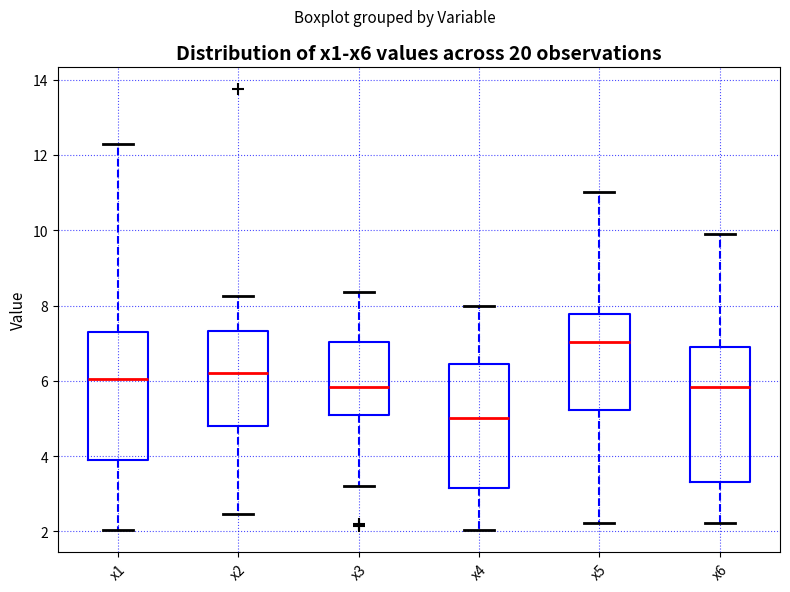

Where is the lower edge of the box for x4 on the y-axis? The values are not printed on the chart, so give them approximately, as read against the axis.

3.2